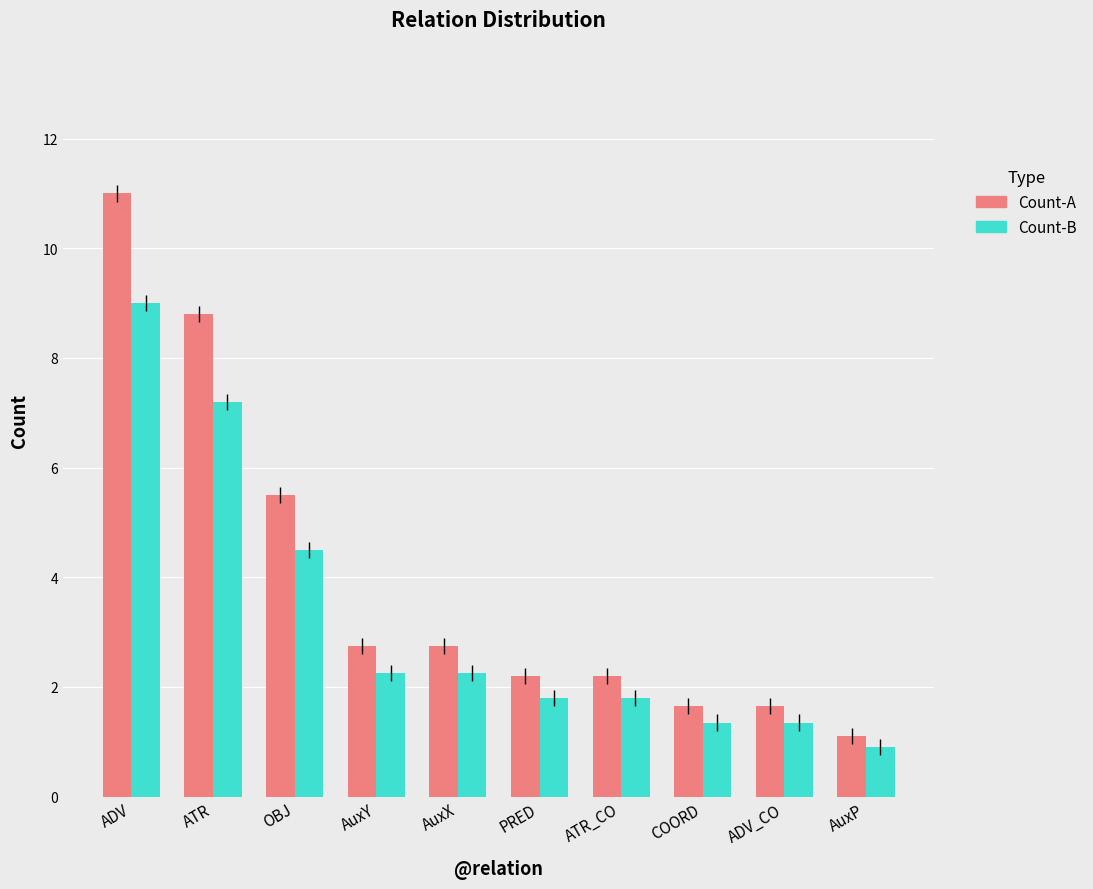

The value of Count-B at ADV_CO is 1.4. True or false?

True